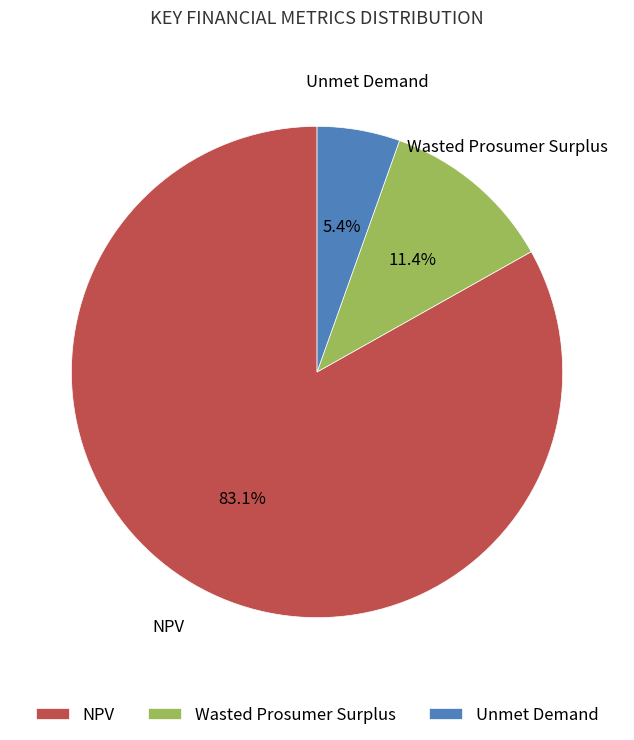

The Unmet Demand slice represents 5% of the pie. True or false?

True